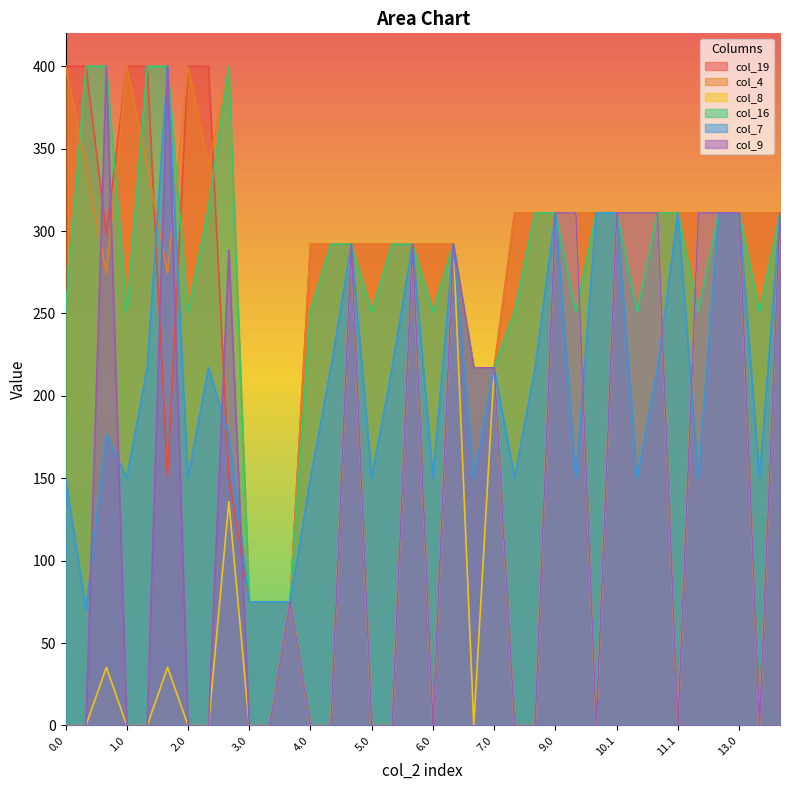

In col_4, how many points are higher than both neighbors (excluding endpoints)?

3